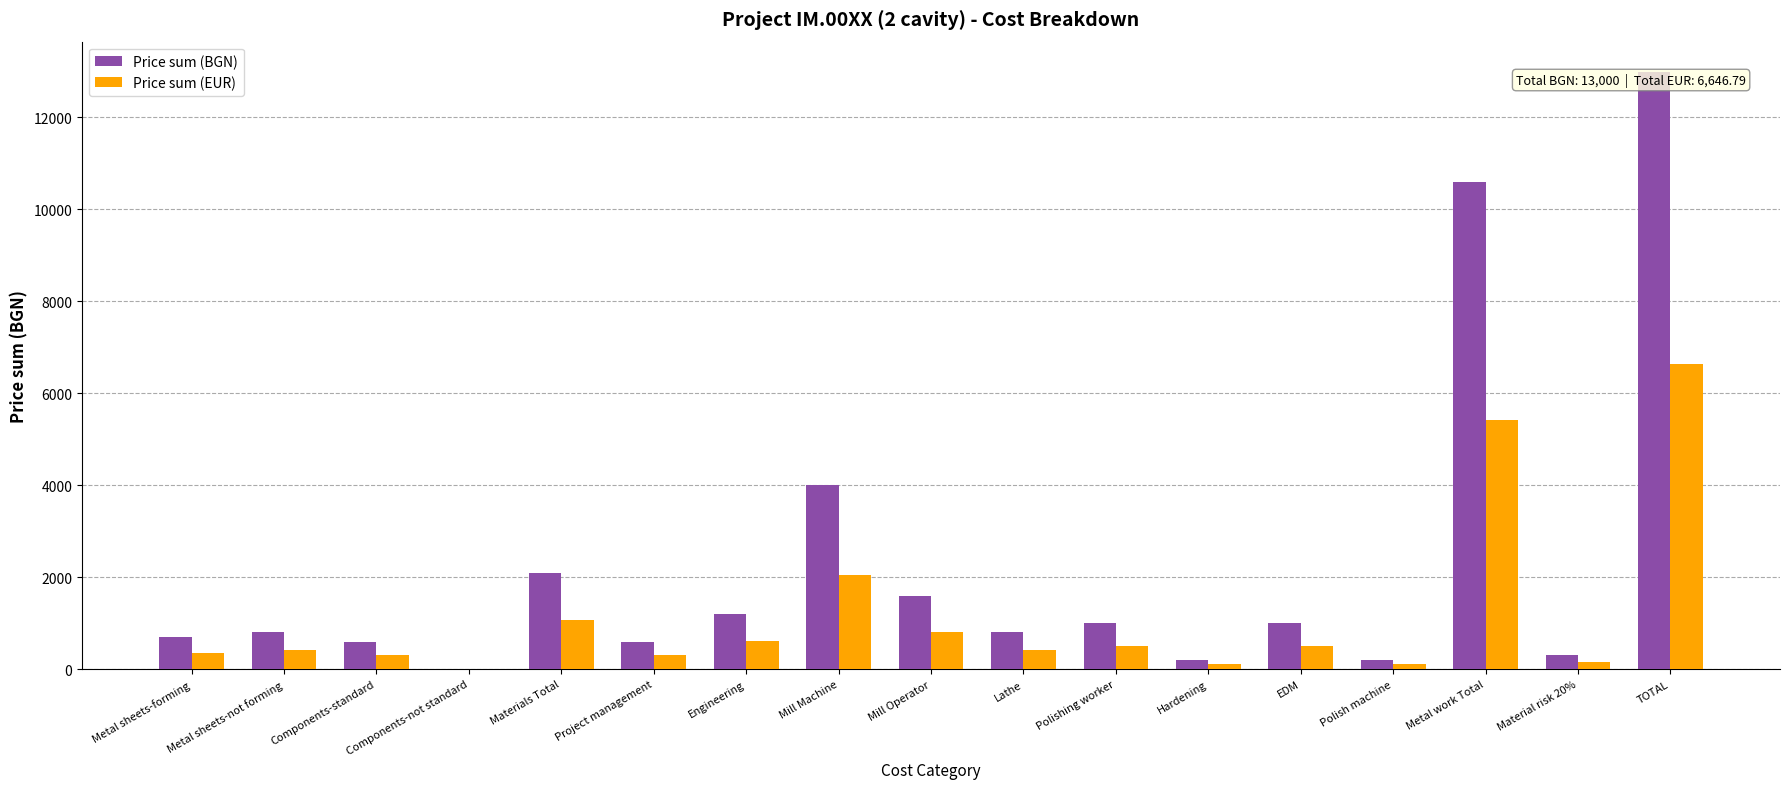

Between Components-not standard and EDM, which series saw the biggest shift?

Price sum (BGN)